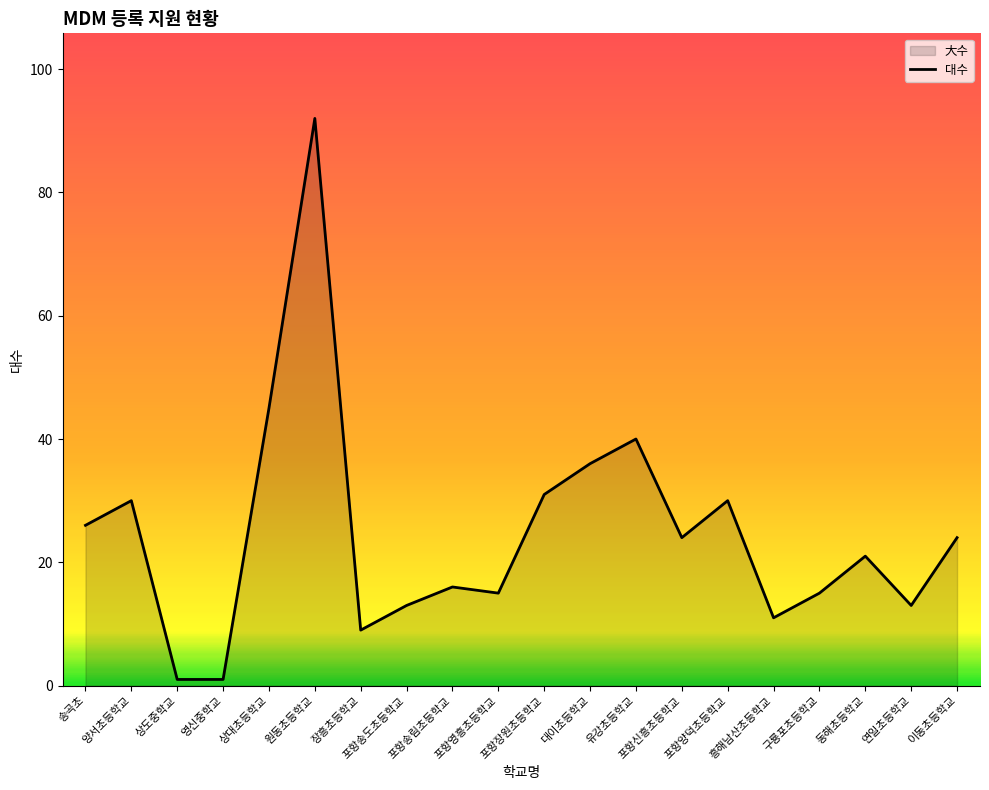

What is the average value?

25